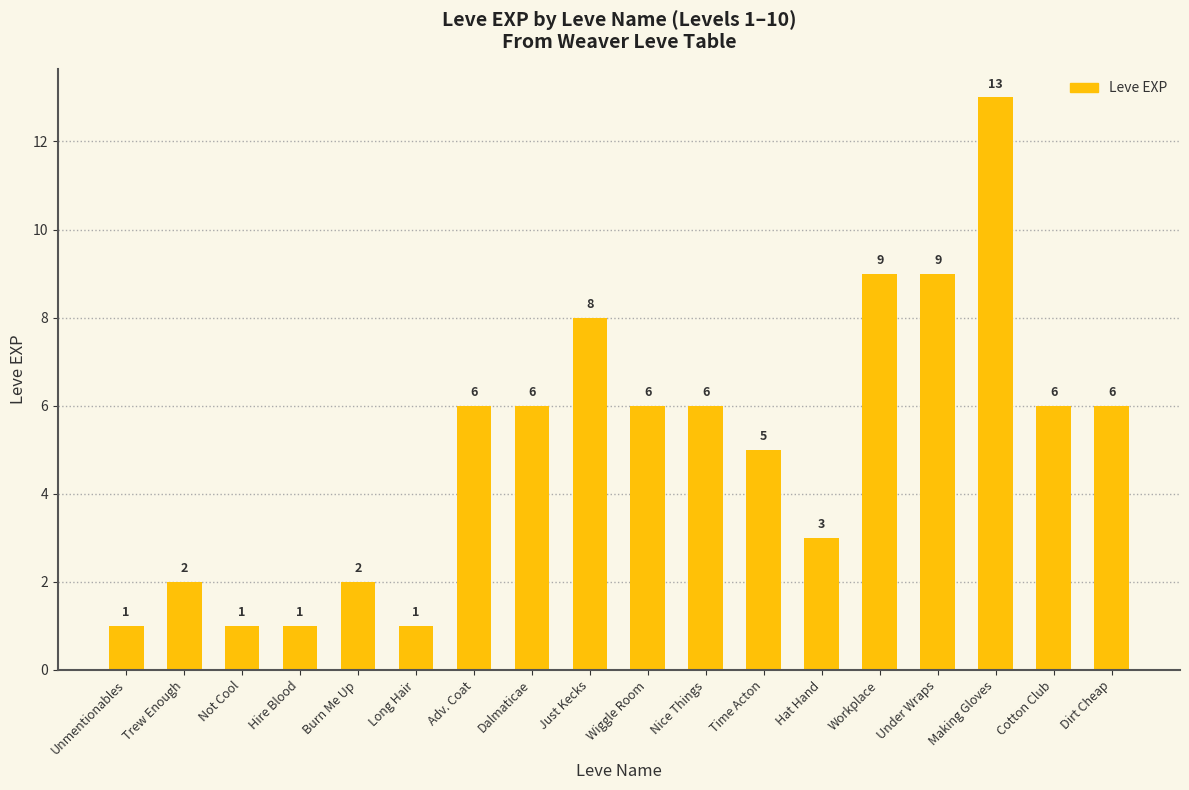

Reading right to left, what are all the values shown in this chart?

Dirt Cheap=6	Cotton Club=6	Making Gloves=13	Under Wraps=9	Workplace=9	Hat Hand=3	Time Acton=5	Nice Things=6	Wiggle Room=6	Just Kecks=8	Dalmaticae=6	Adv. Coat=6	Long Hair=1	Burn Me Up=2	Hire Blood=1	Not Cool=1	Trew Enough=2	Unmentionables=1